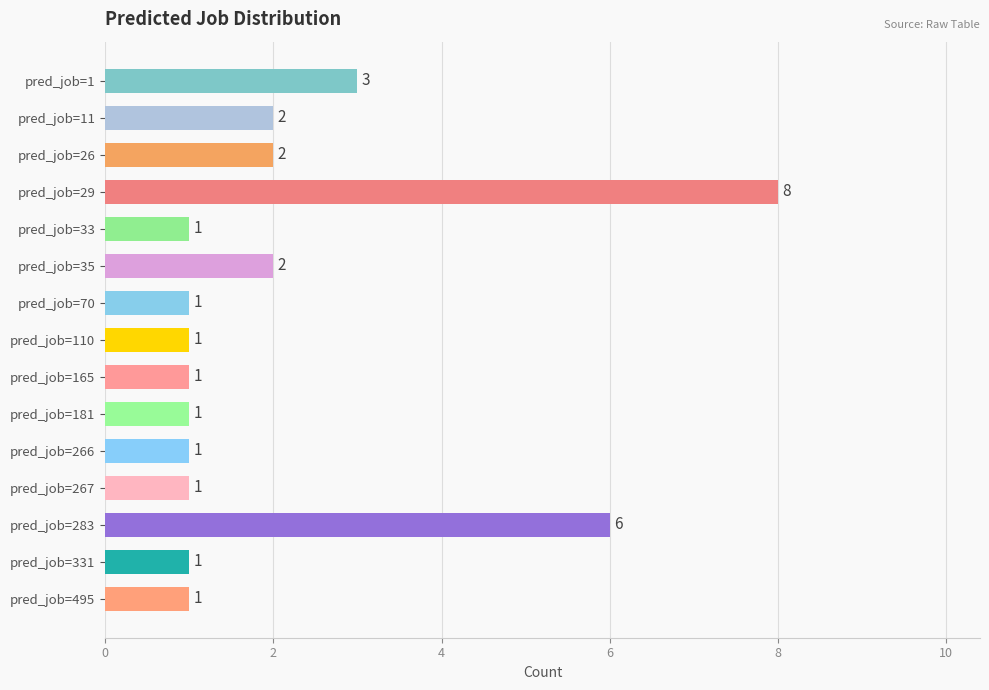

What is the value of the 15th bar from the top?

1